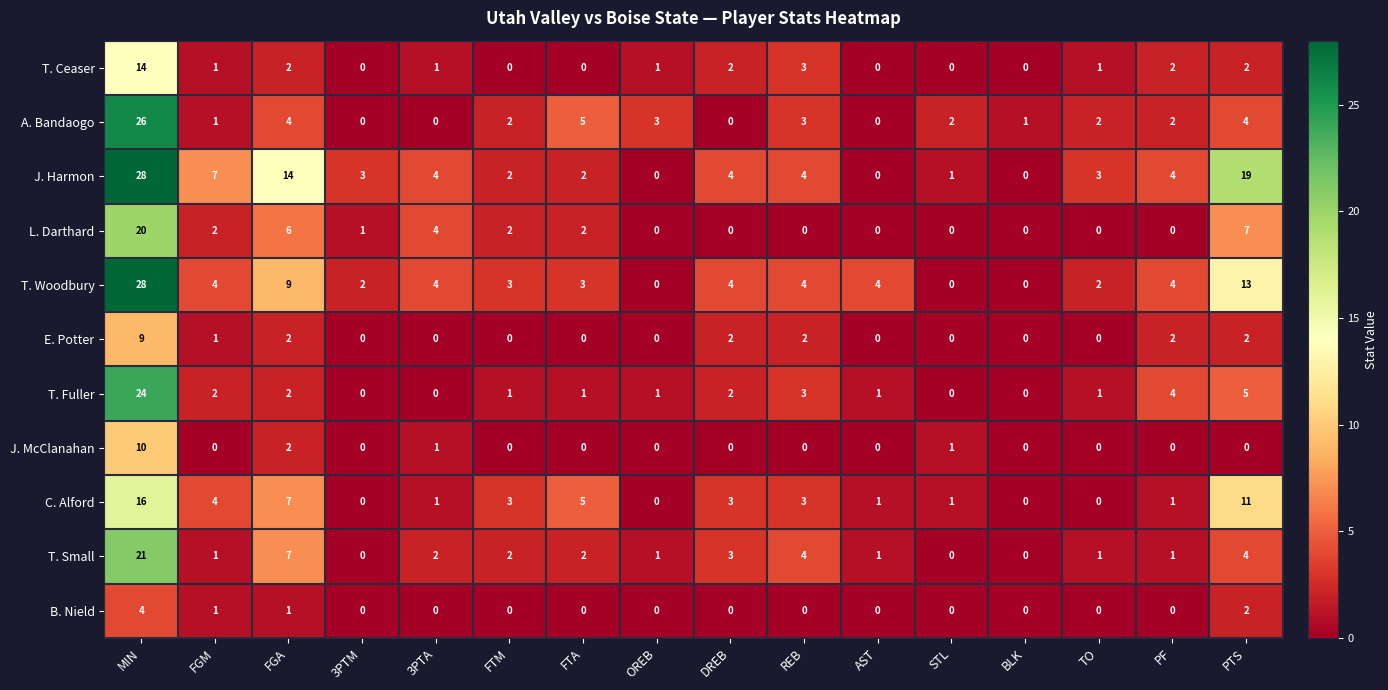

At which category is the sum across all series the highest?

MIN